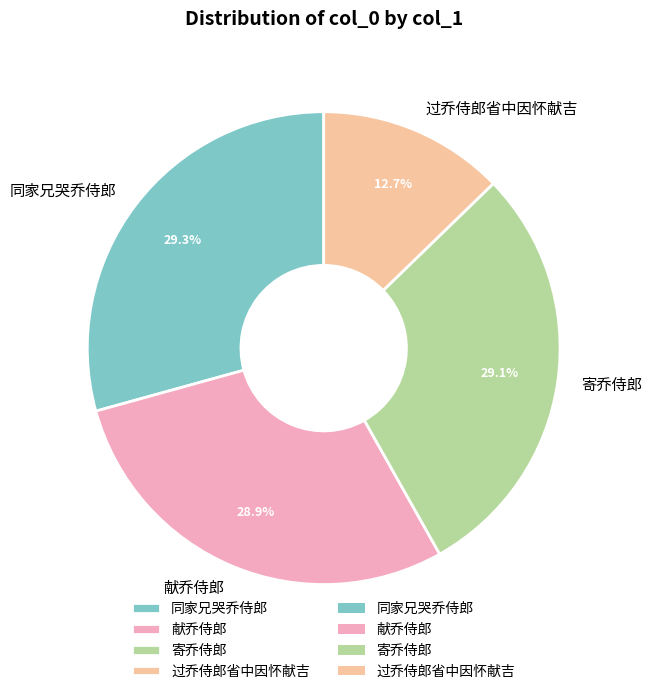

The 同家兄哭乔侍郎 slice represents 19% of the pie. True or false?

False